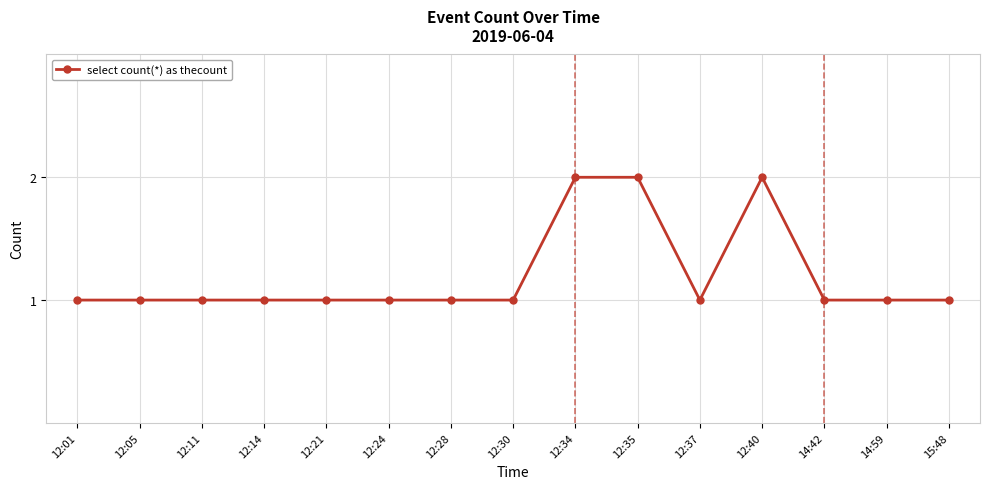

Reading left to right, transcribe all the data shown in this chart.

1	1	1	1	1	1	1	1	2	2	1	2	1	1	1